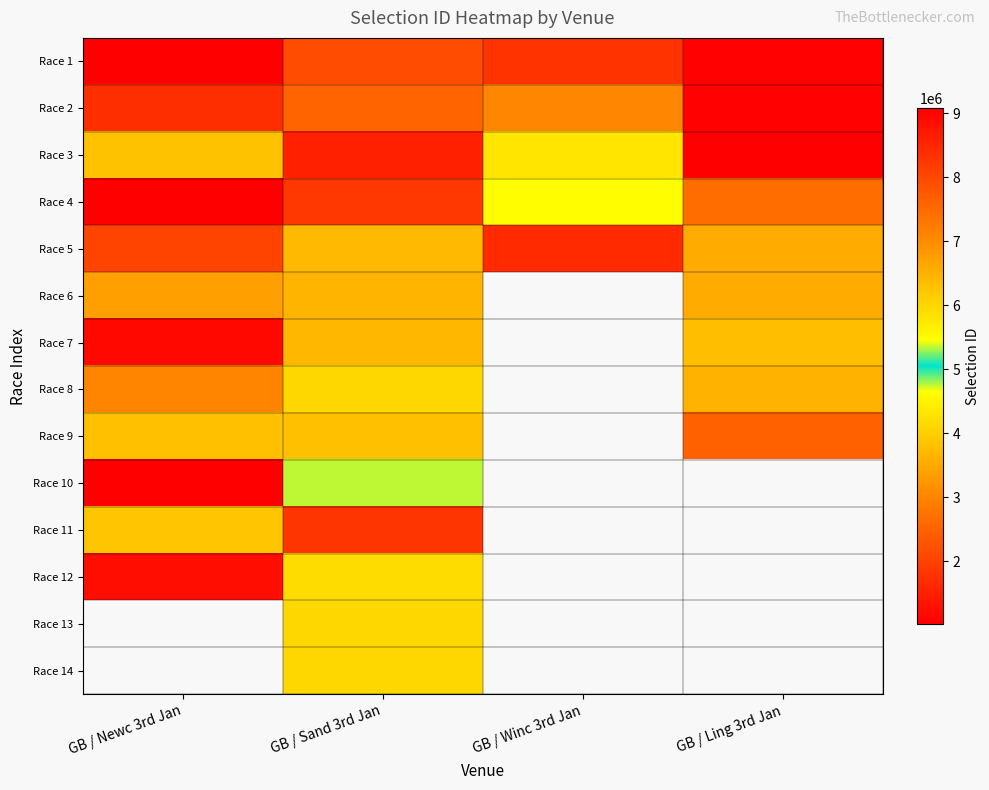

Is it true that Race 3 equals 2805568.7 at GB / Newc 3rd Jan?

False